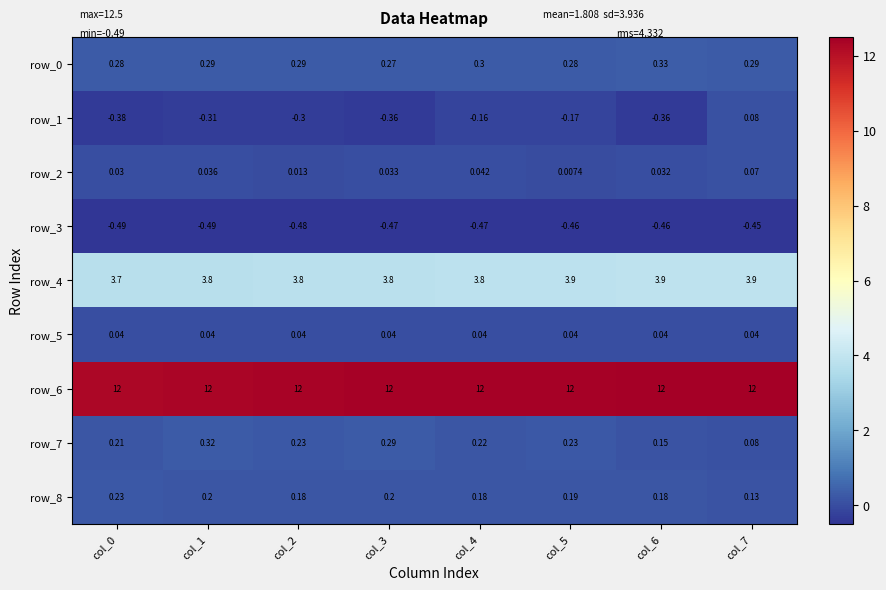

Between col_4 and col_3, which is larger?

col_4